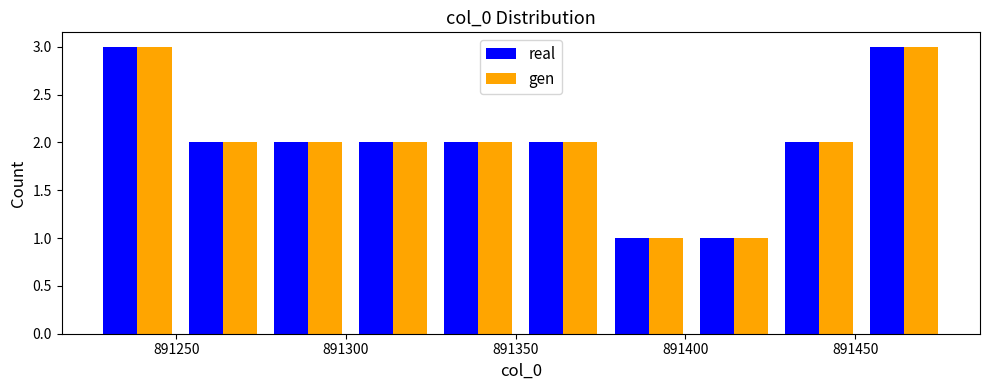

Reading left to right, list every range on the x-axis with the height of the bar of each series over it. Neither the bar edges nor the heights are printed on the chart, so give them approximately, as read against the axes.

891225 to 891250: real=3	gen=3
891250 to 891275: real=2	gen=2
891275 to 891300: real=2	gen=2
891300 to 891325: real=2	gen=2
891325 to 891350: real=2	gen=2
891350 to 891375: real=2	gen=2
891375 to 891400: real=1	gen=1
891400 to 891425: real=1	gen=1
891425 to 891450: real=2	gen=2
891450 to 891475: real=3	gen=3